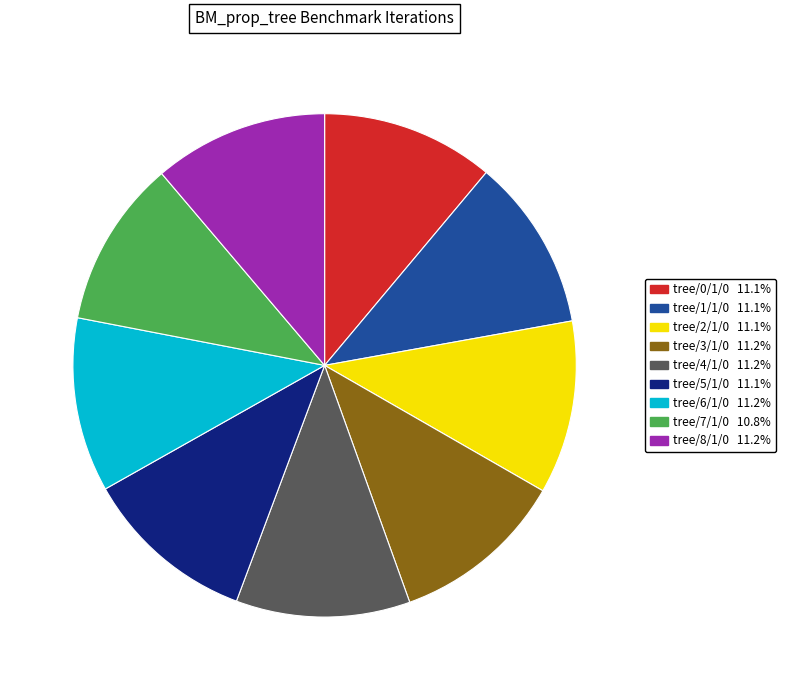

Is there a majority slice in this chart?

No